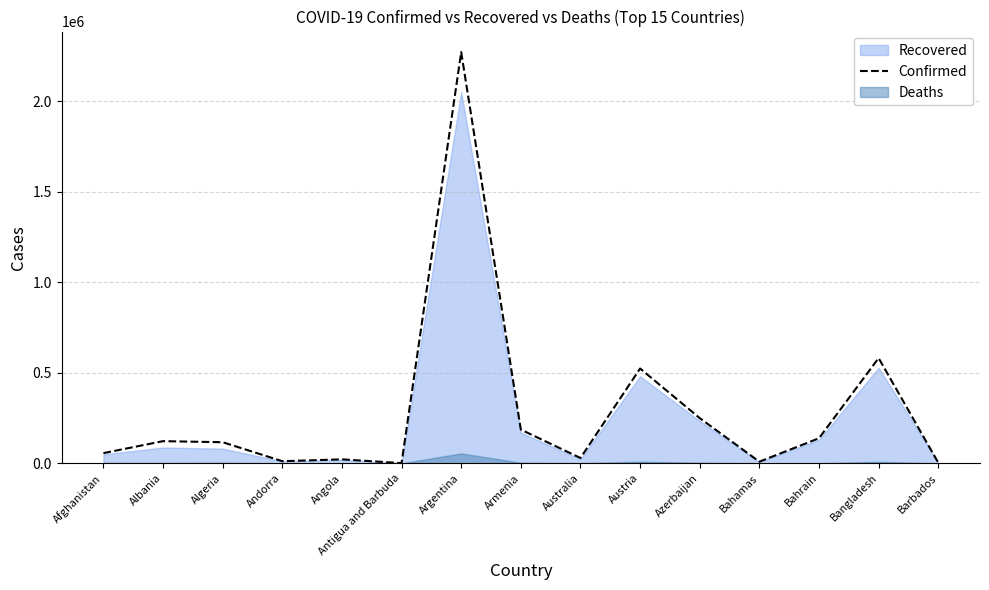

What is the label of the 11th point from the right?

Angola